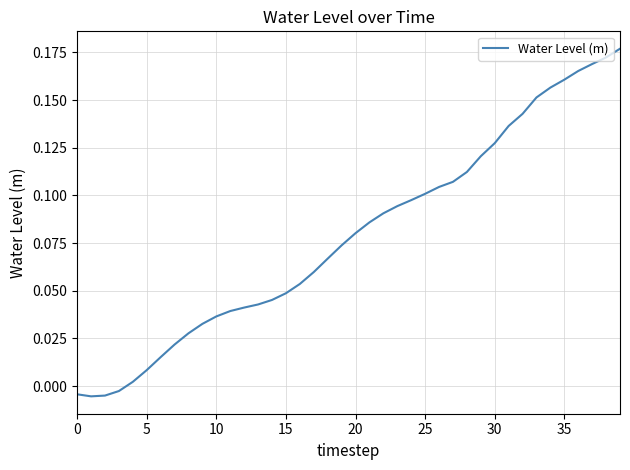

How many lines are shown in the chart?

1